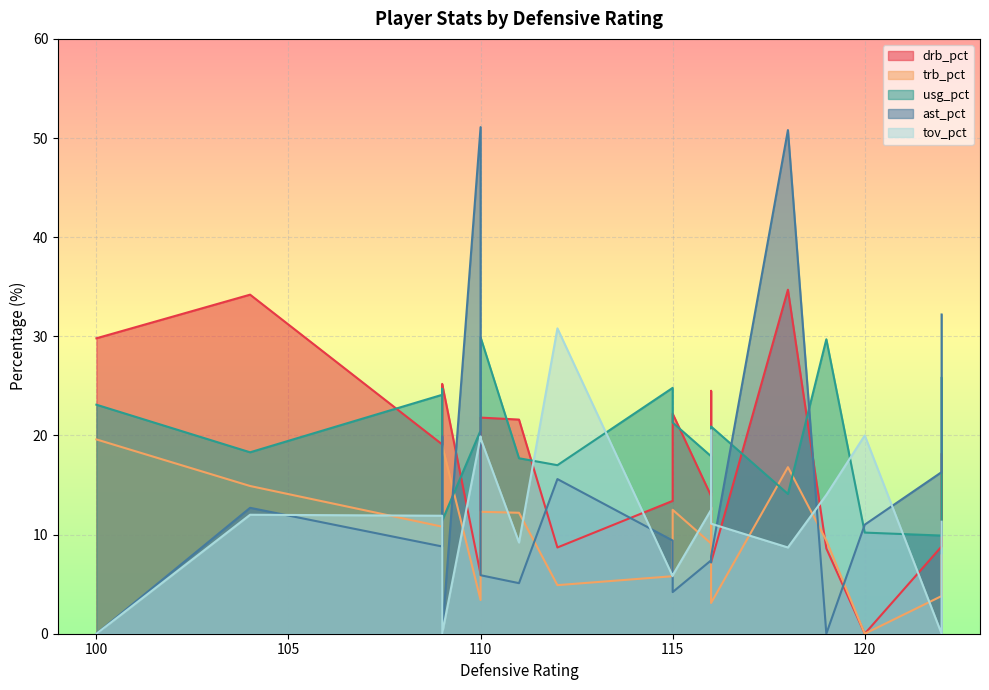

Reading left to right, what are all the values shown in this chart?

drb_pct: 118=34.7	109=24.3	119=8.6	122=8.8	115=13.4	104=34.2	116=13.9	116=7.2	116=24.5	122=18.1	115=22.2	112=8.7	110=6.0	109=19.1	100=29.8	111=21.6	110=21.8	120=0.0	109=25.2
trb_pct: 118=16.8	109=15.8	119=9.4	122=3.8	115=5.8	104=14.9	116=9.1	116=3.1	116=14.2	122=7.9	115=12.5	112=4.9	110=3.4	109=10.8	100=19.6	111=12.2	110=12.3	120=0.0	109=19.0
usg_pct: 118=14.1	109=24.7	119=29.7	122=9.9	115=24.8	104=18.3	116=17.9	116=20.9	116=12.8	122=25.8	115=21.3	112=17.0	110=20.5	109=24.1	100=23.1	111=17.7	110=29.9	120=10.2	109=11.4
ast_pct: 118=50.8	109=19.9	119=0.0	122=16.3	115=9.4	104=12.7	116=7.4	116=7.8	116=7.2	122=32.2	115=4.2	112=15.6	110=51.1	109=8.8	100=0.0	111=5.1	110=5.9	120=11.0	109=0.0
tov_pct: 118=8.7	109=10.5	119=14.0	122=0.0	115=5.8	104=12.0	116=12.5	116=11.1	116=20.5	122=11.3	115=5.9	112=30.8	110=19.9	109=11.9	100=0.0	111=9.2	110=19.7	120=20.0	109=0.0